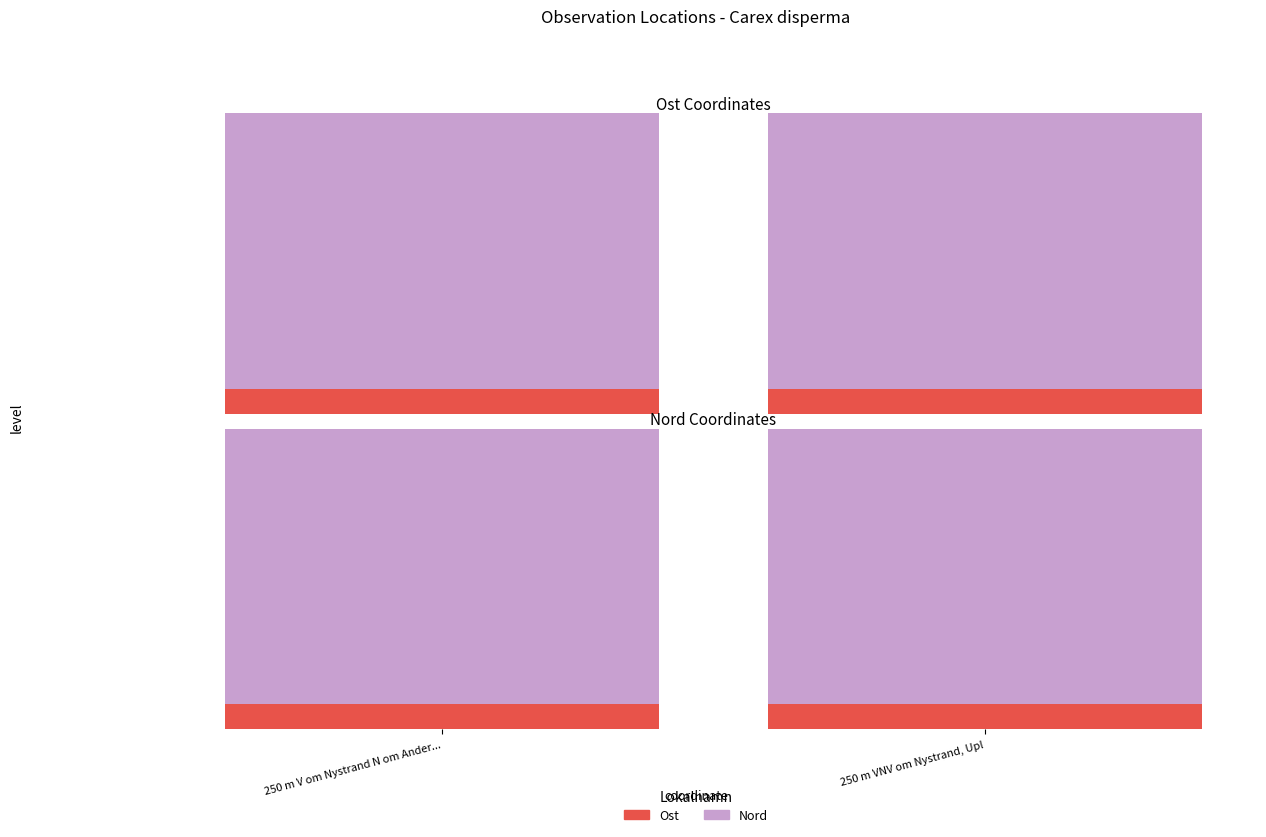

Which has a higher value, 250 m VNV om Nystrand, Upl or 250 m V om Nystrand N om Ander...?

250 m V om Nystrand N om Ander...